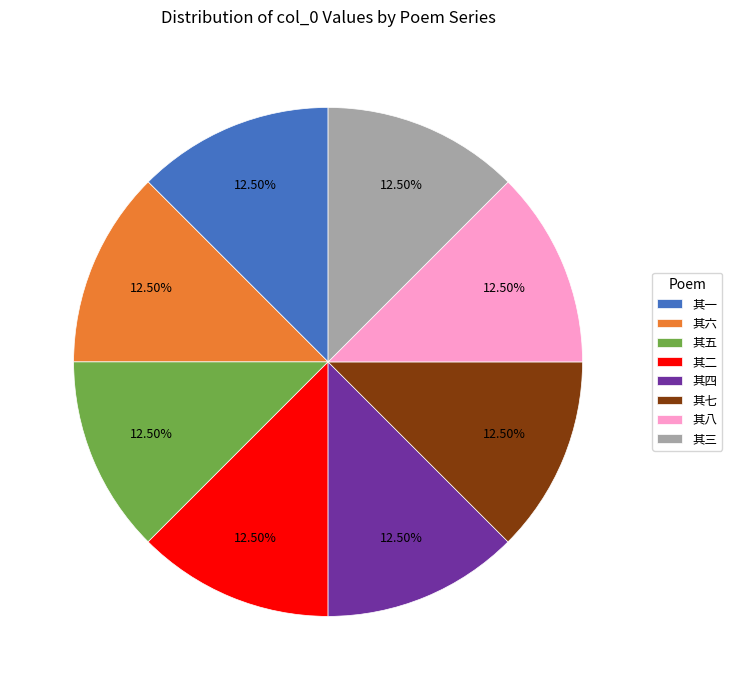

What is the ratio of the value at 其二 to the value at 其四?

1.0